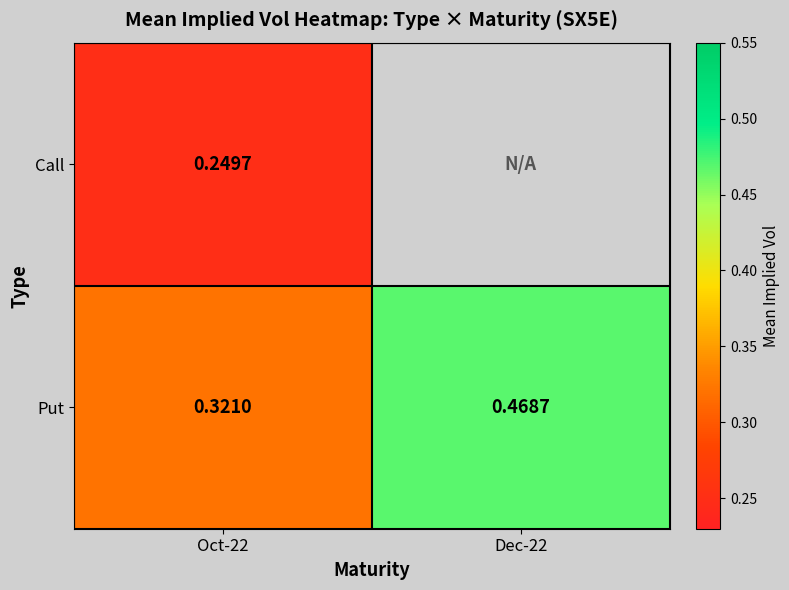

At which category does the chart reach its minimum across all series?

Oct-22